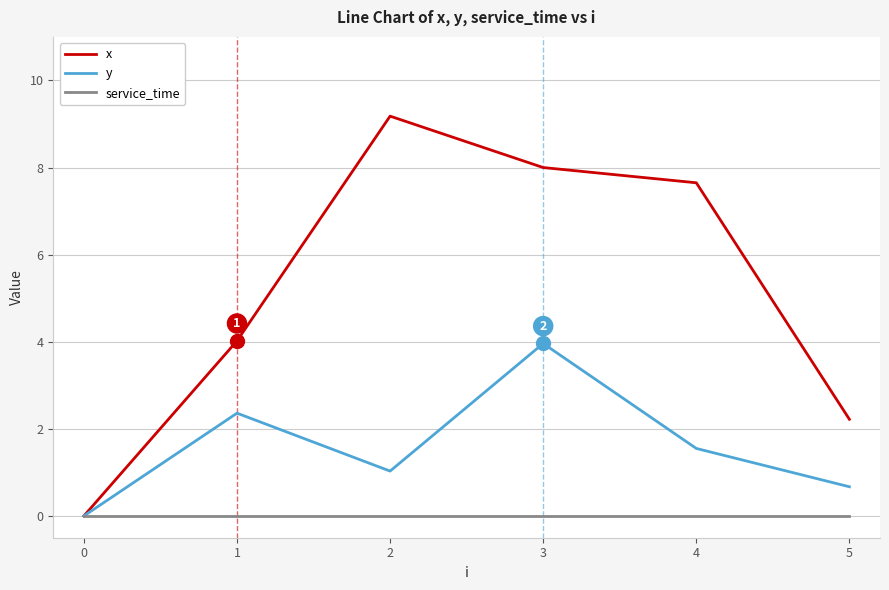

Reading left to right, transcribe all the data shown in this chart.

x: 0=0.0	1=4.0	2=9.2	3=8.0	4=7.7	5=2.2
y: 0=0.0	1=2.4	2=1.0	3=4.0	4=1.6	5=0.7
service_time: 0=0.0	1=0.0	2=0.0	3=0.0	4=0.0	5=0.0